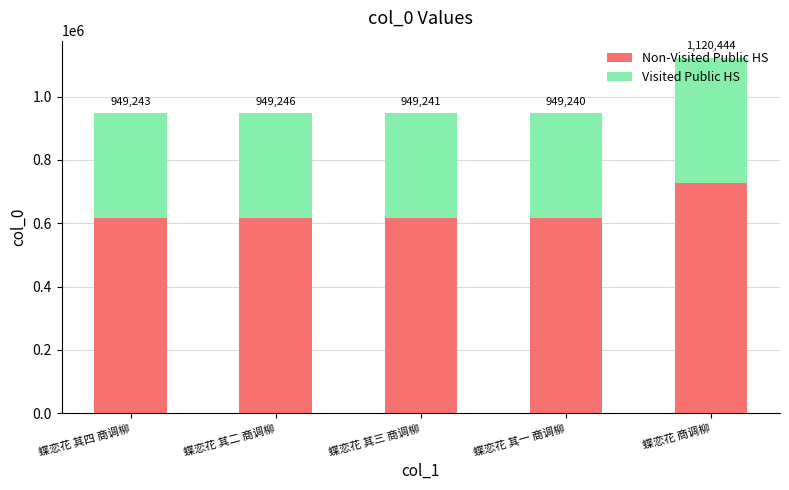

List the series in order of their peak value, highest first.

Non-Visited Public HS, Visited Public HS